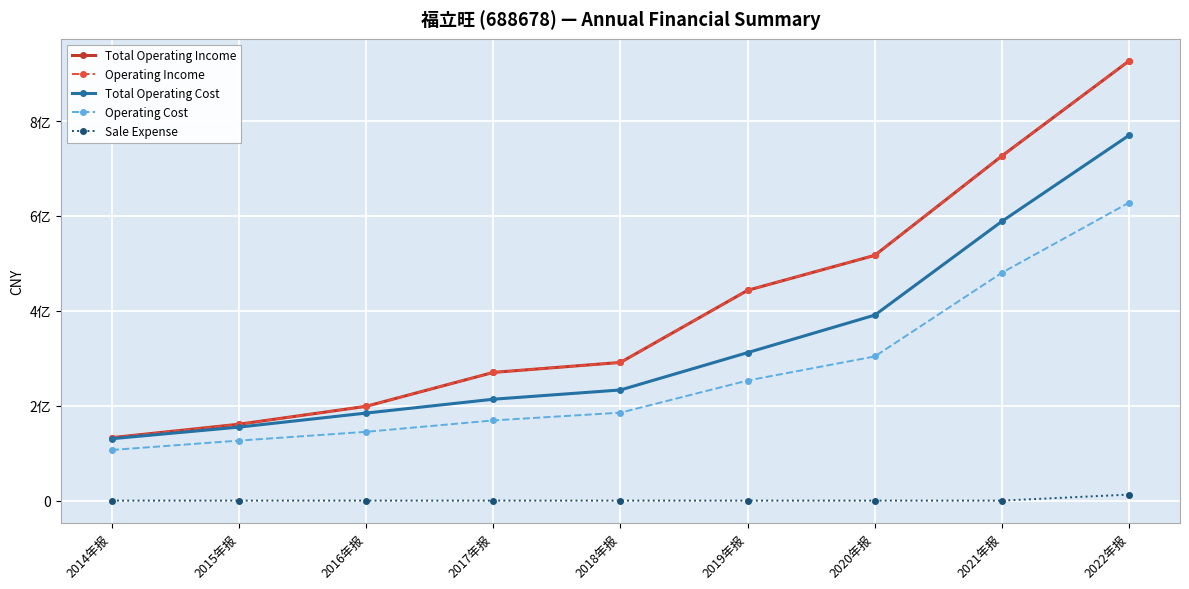

Which category has the highest value in the Total Operating Cost series?

2022年报